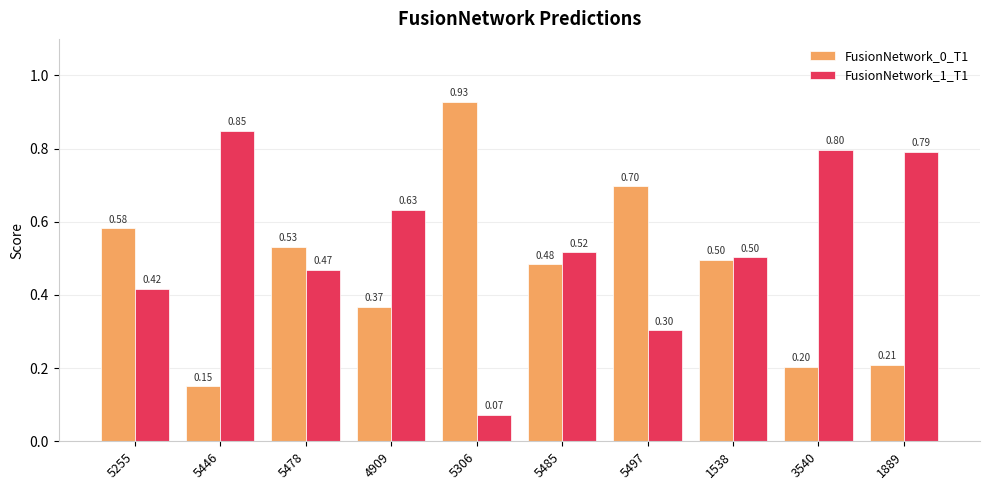

At which category is the sum across all series the highest?

5446